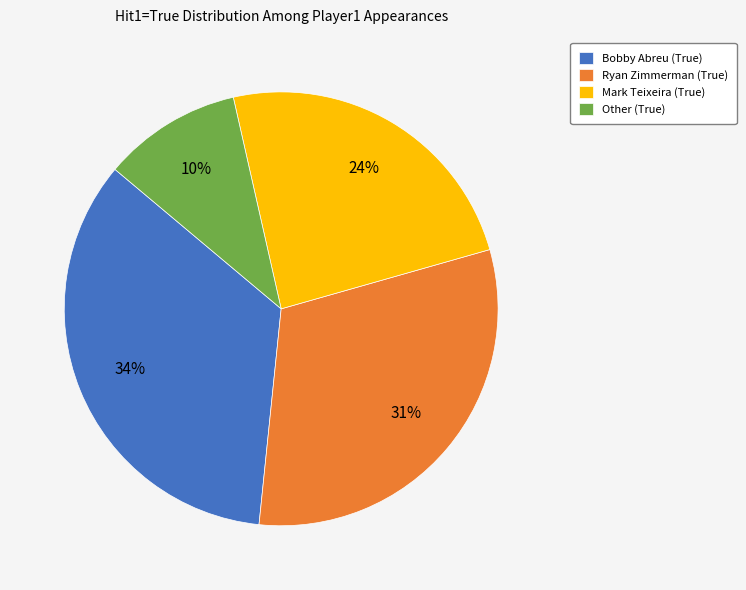

The Mark Teixeira (True) slice represents 24% of the pie. True or false?

True